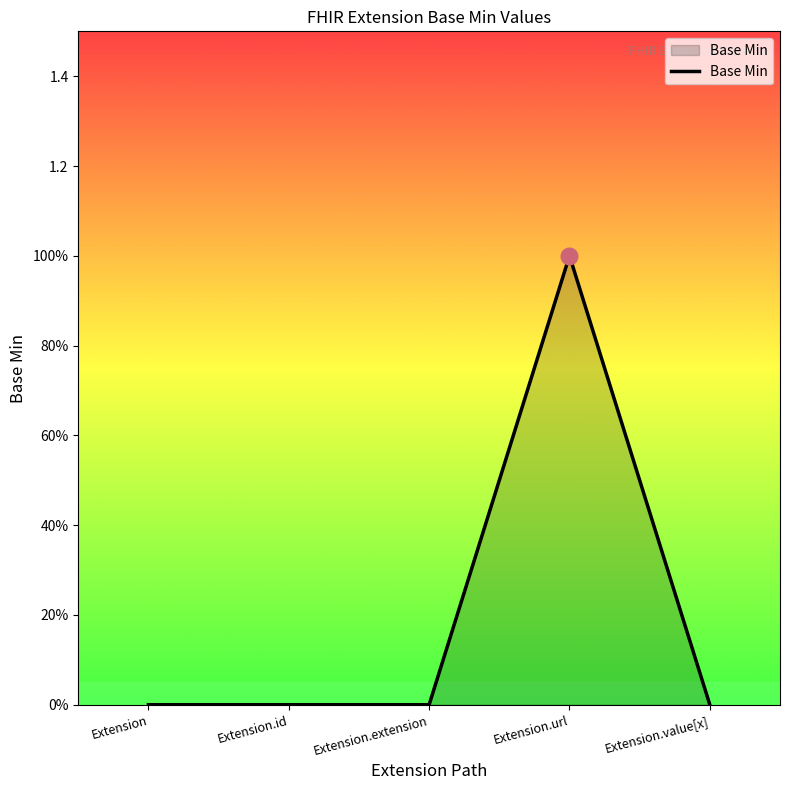

Does the chart have visible grid lines?

No